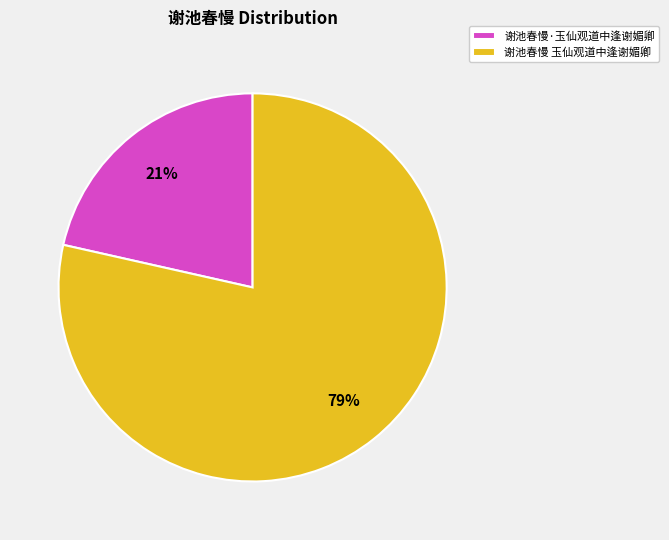

To the nearest percent, what portion does 谢池春慢 玉仙观道中逢谢媚卿 represent?

79%